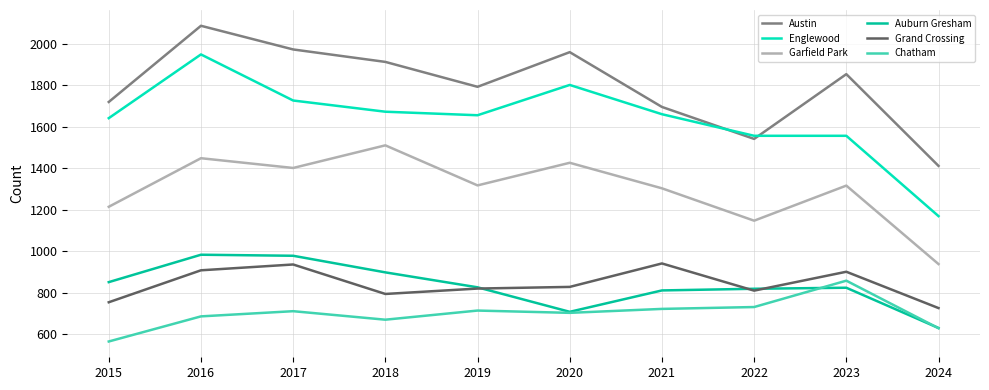

True or false: Austin has more than 0 points higher than both neighbors.

True